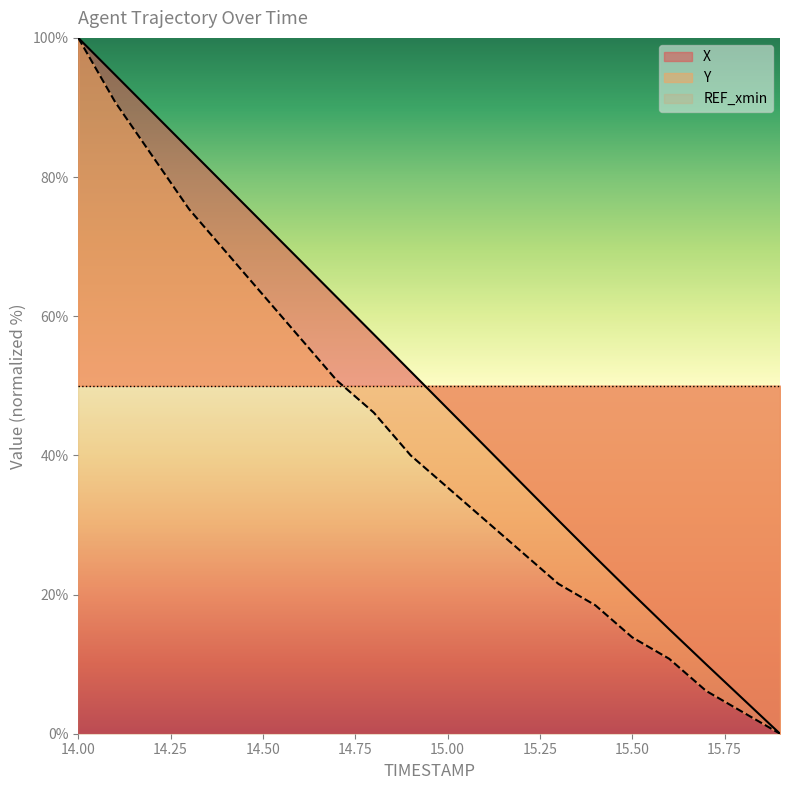

At which category is the sum across all series the highest?

14.0